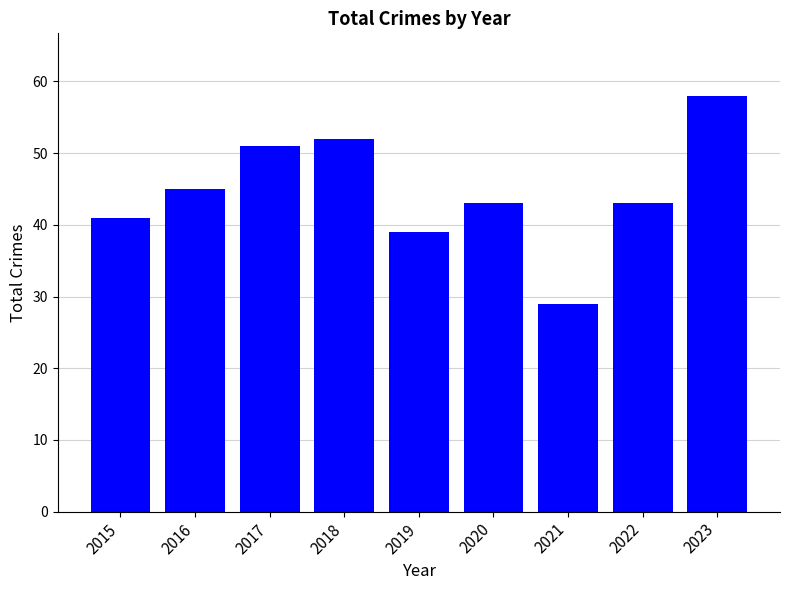

Reading right to left, what are all the values shown in this chart?

58	43	29	43	39	52	51	45	41